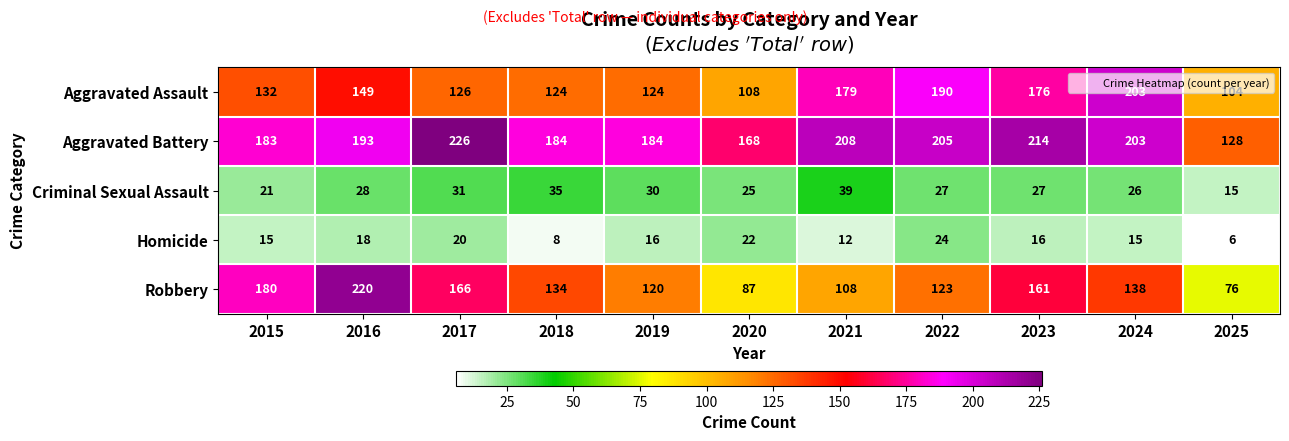

Which series has the largest total across all categories?

Aggravated Battery